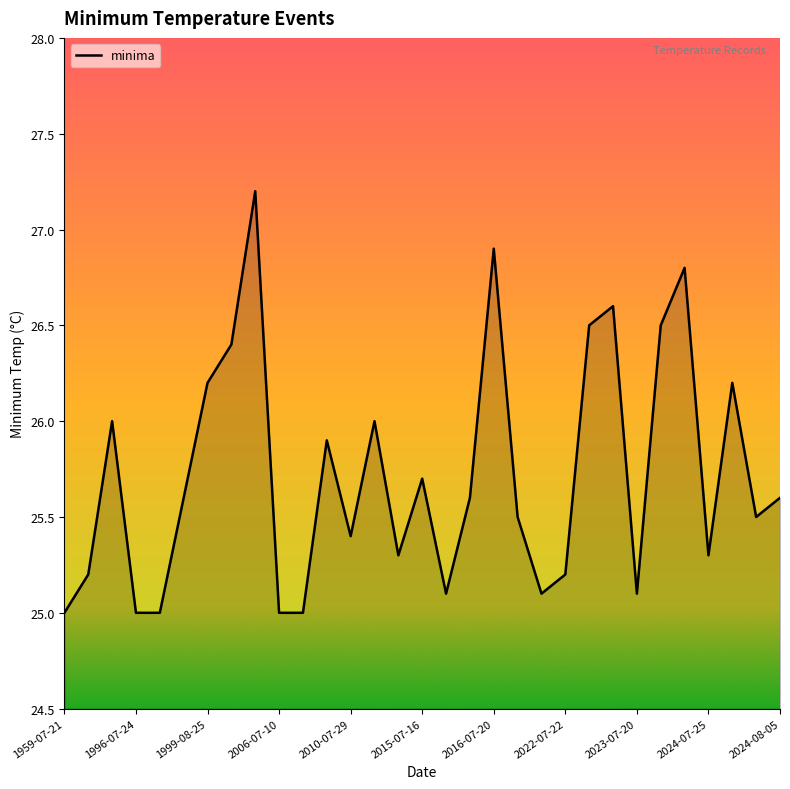

What is the greatest value displayed?

27.2